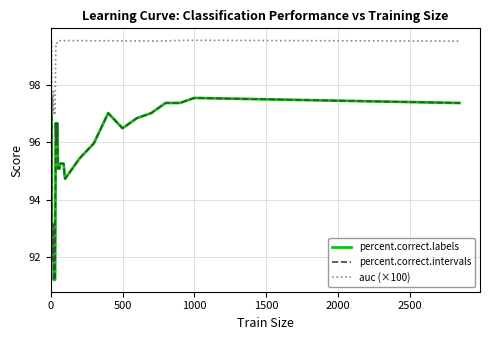

In percent.correct.intervals, how many points are higher than both neighbors (excluding endpoints)?

5